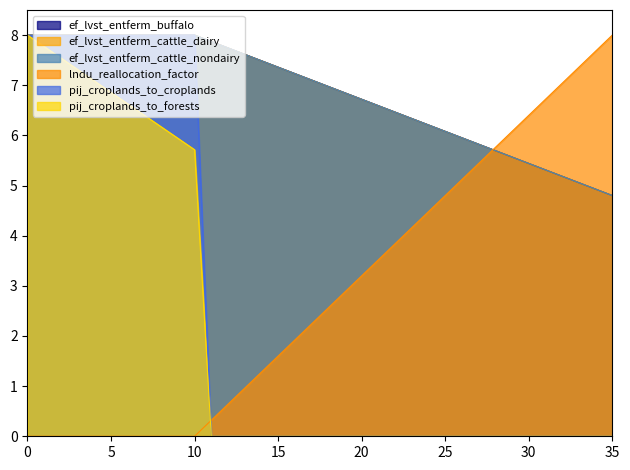

What is the value of the ef_lvst_entferm_buffalo point at the 27th from the left?

5.1